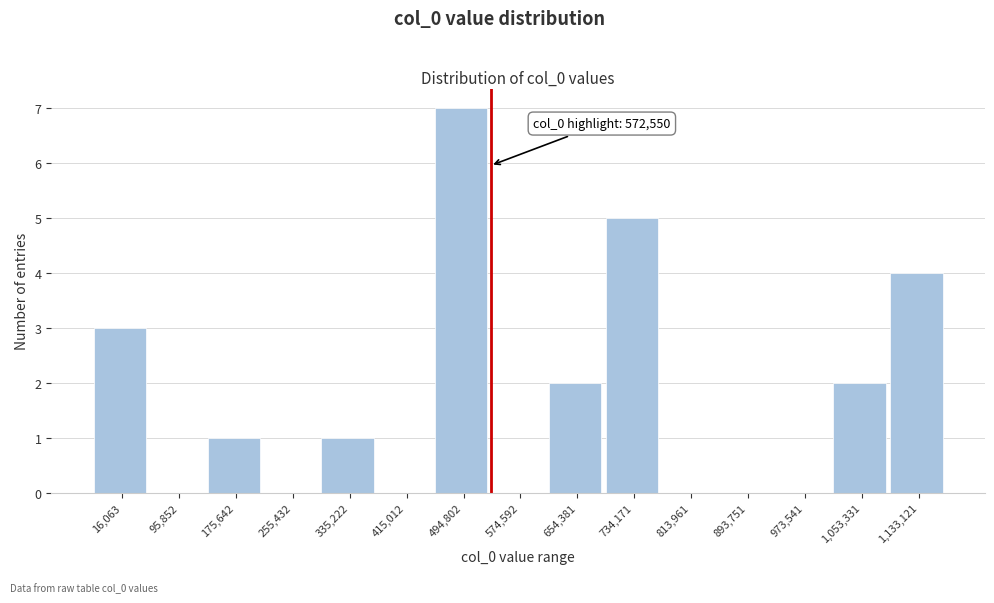

Reading right to left, what are all the values shown in this chart?

1,133,121=4	1,053,331=2	973,541=0	893,751=0	813,961=0	734,171=5	654,381=2	574,592=0	494,802=7	415,012=0	335,222=1	255,432=0	175,642=1	95,852=0	16,063=3